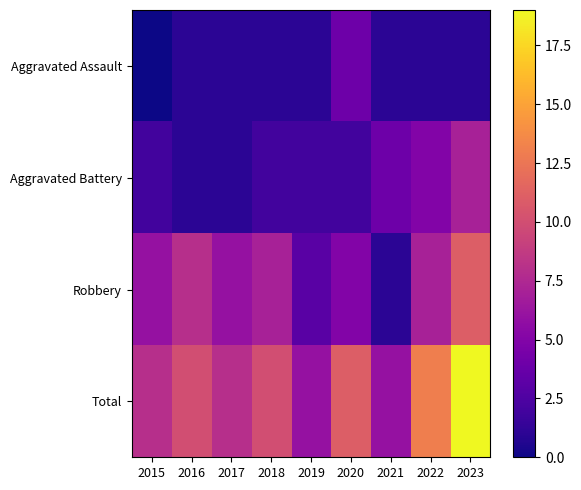

Reading left to right, what are all the values shown in this chart?

Aggravated Assault: 2015=0	2016=1	2017=1	2018=1	2019=1	2020=4	2021=1	2022=1	2023=1
Aggravated Battery: 2015=2	2016=1	2017=1	2018=2	2019=2	2020=2	2021=4	2022=5	2023=7
Robbery: 2015=6	2016=8	2017=6	2018=7	2019=3	2020=5	2021=1	2022=7	2023=11
Total: 2015=8	2016=10	2017=8	2018=10	2019=6	2020=11	2021=6	2022=13	2023=19